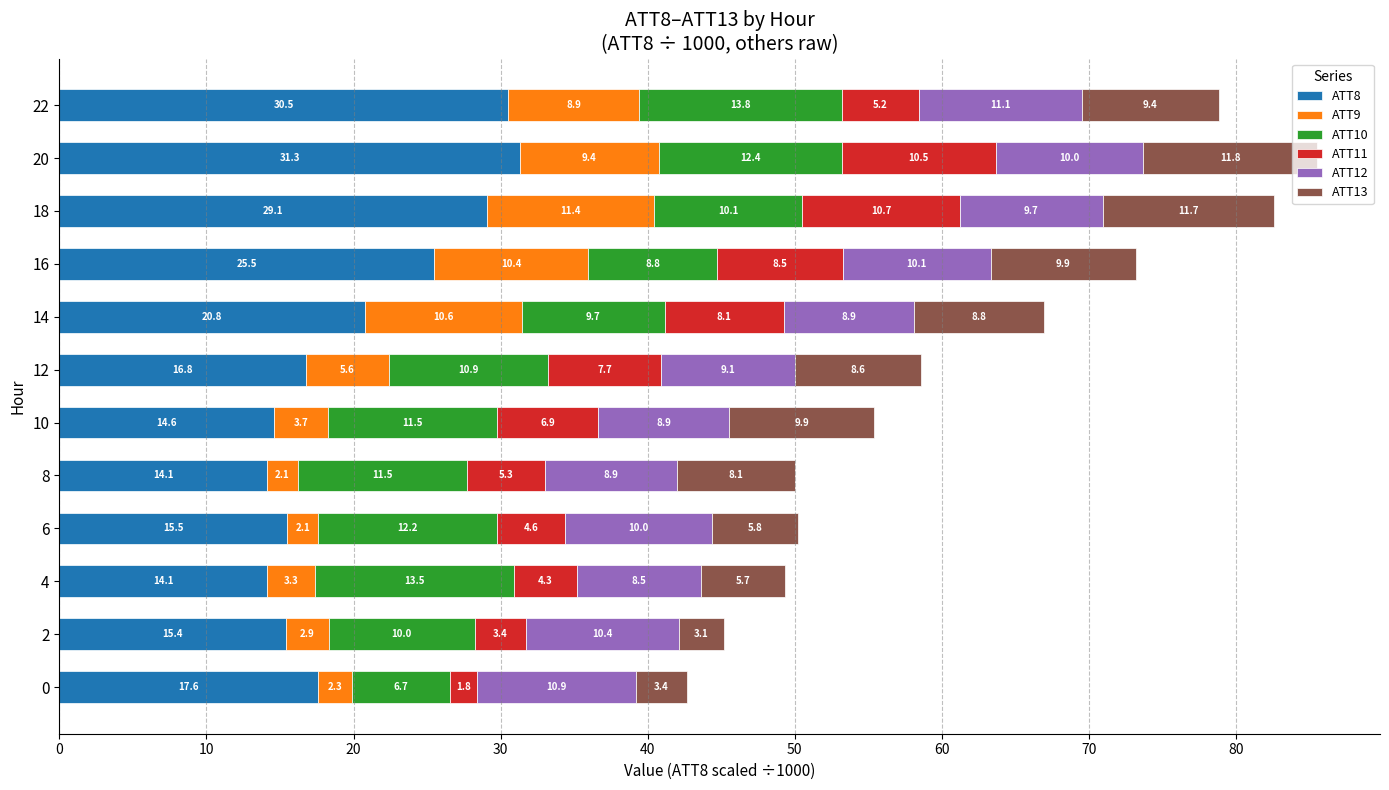

What is the highest value of the ATT8 series?

31.3